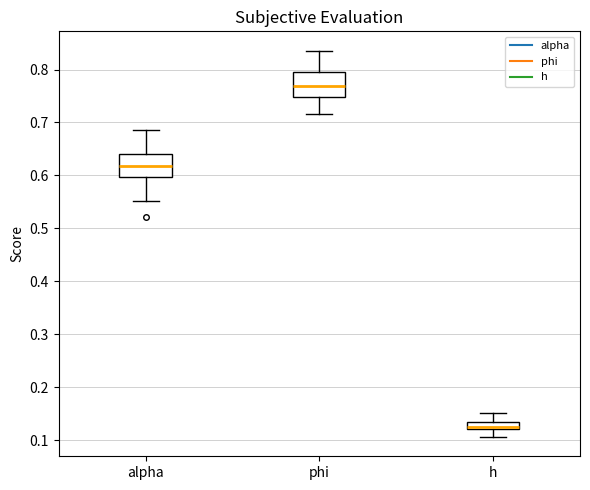

Which box has the lowest median line?

h